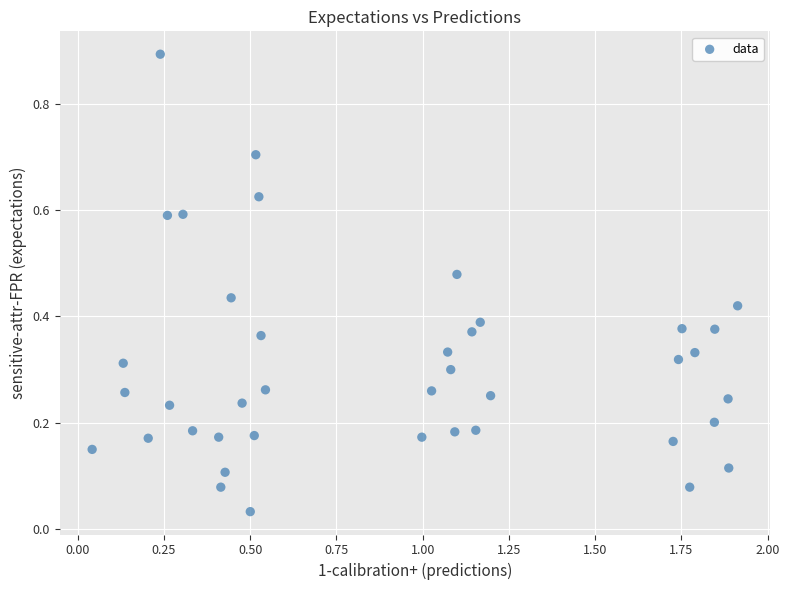

What is the range of X values (max minus min)?

1.9